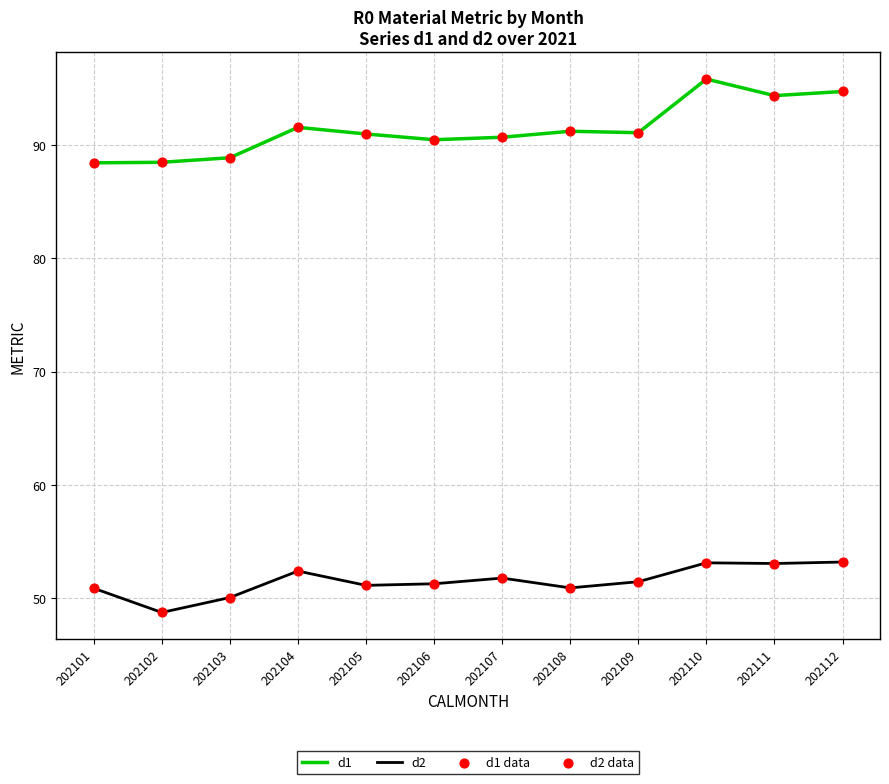

Which series changed the most between 202102 and 202109?

d2